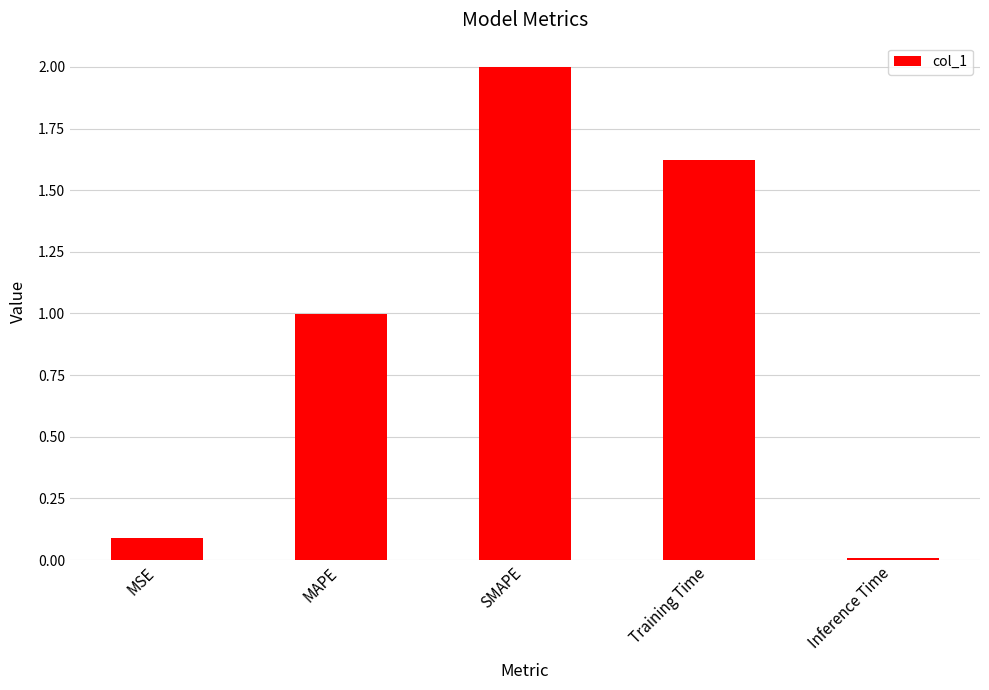

How many bars are there in total?

5